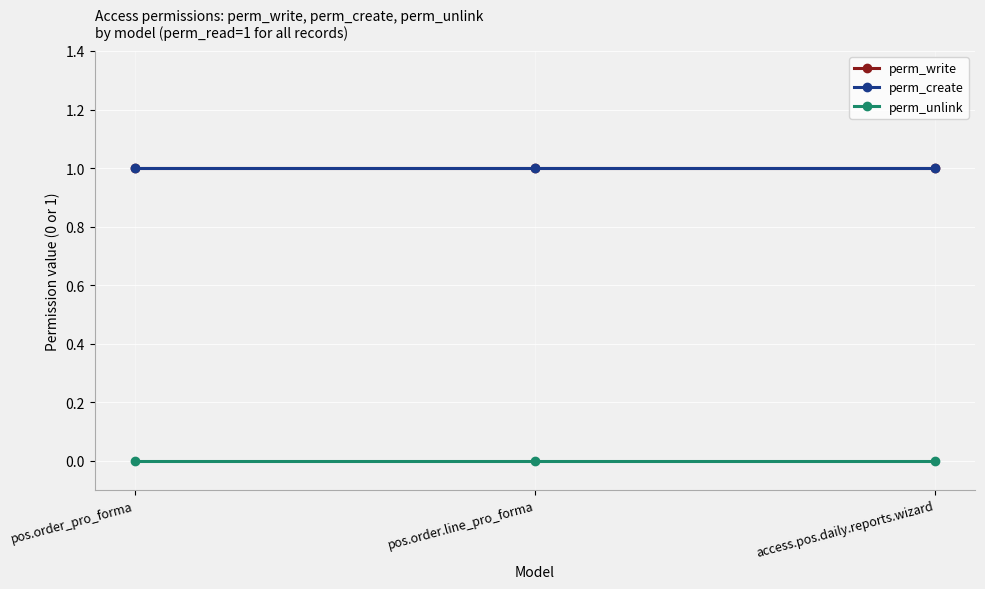

Rank the series at access.pos.daily.reports.wizard from highest to lowest value.

perm_write, perm_create, perm_unlink